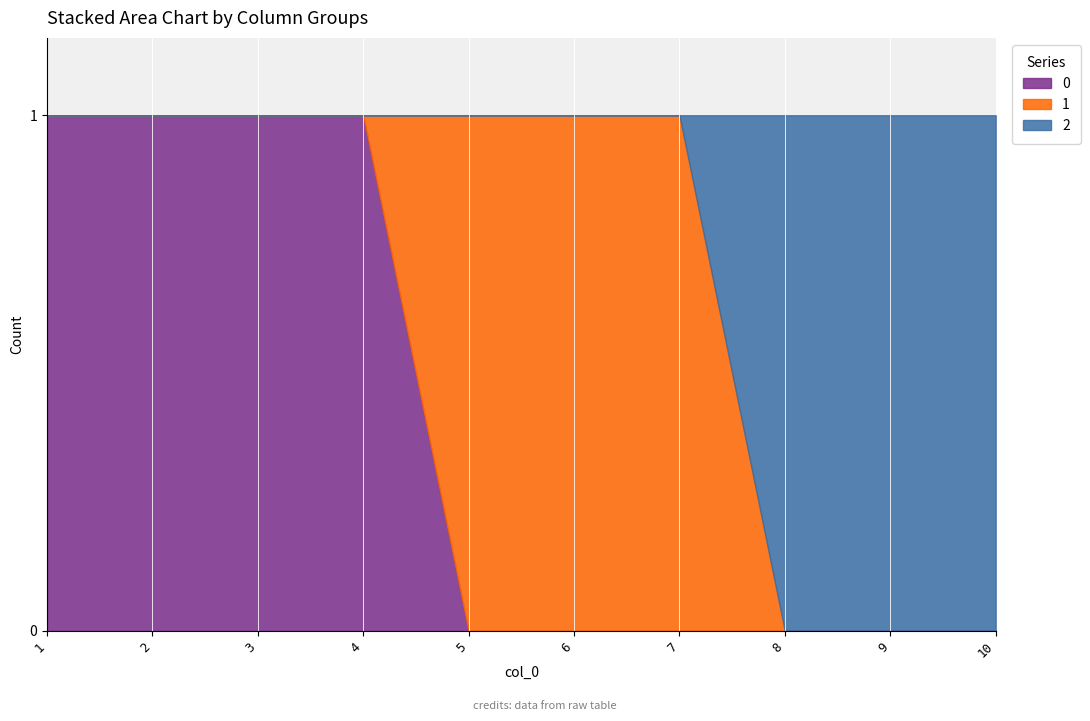

How many lines are shown in the chart?

3